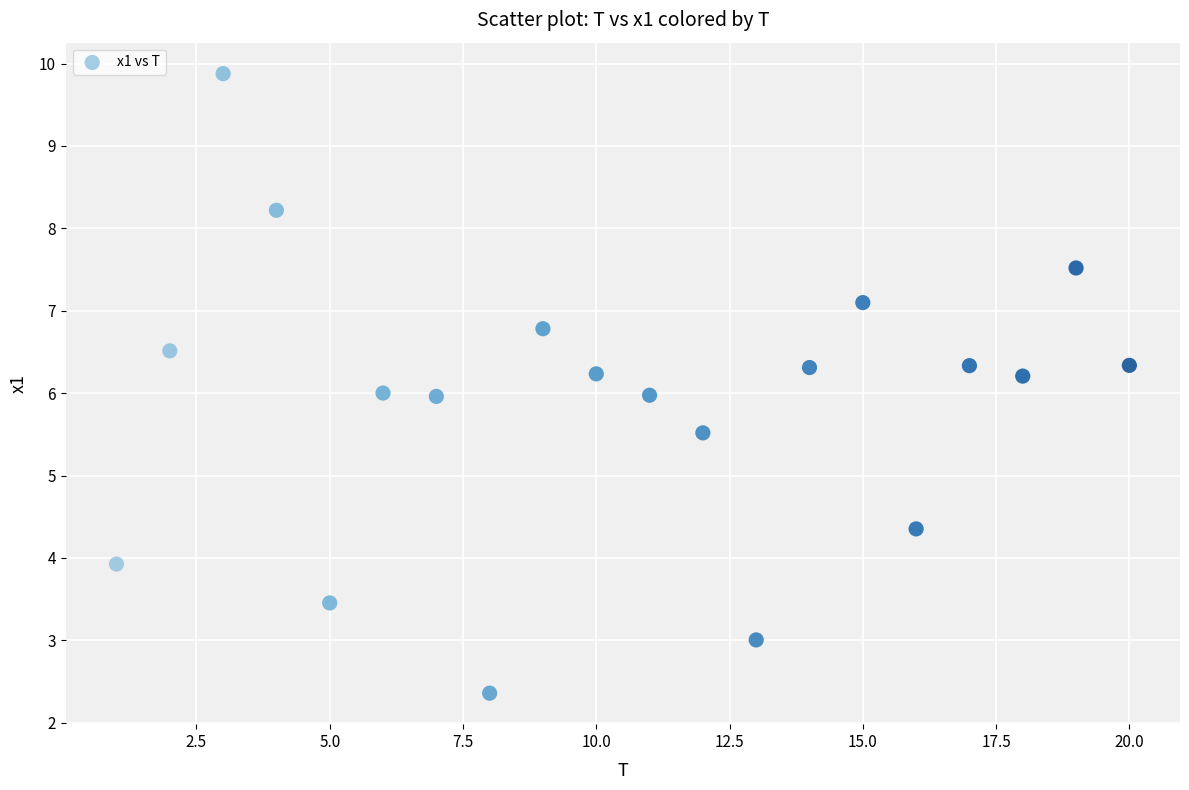

What is the range of Y values (max minus min)?

7.5